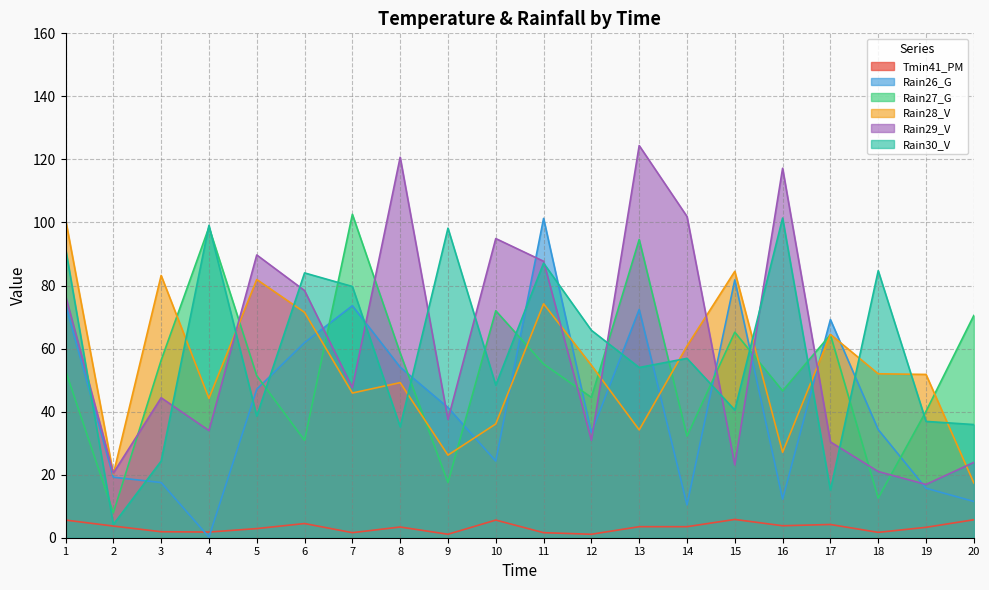

What is the total value across all series at 12?

230.3